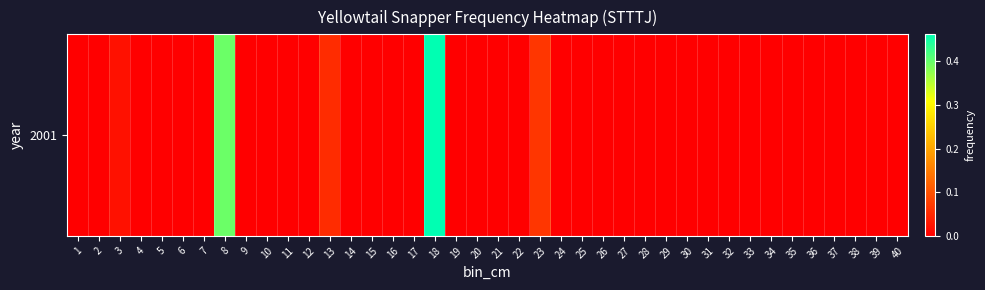

Between 12 and 33, which is larger?

12